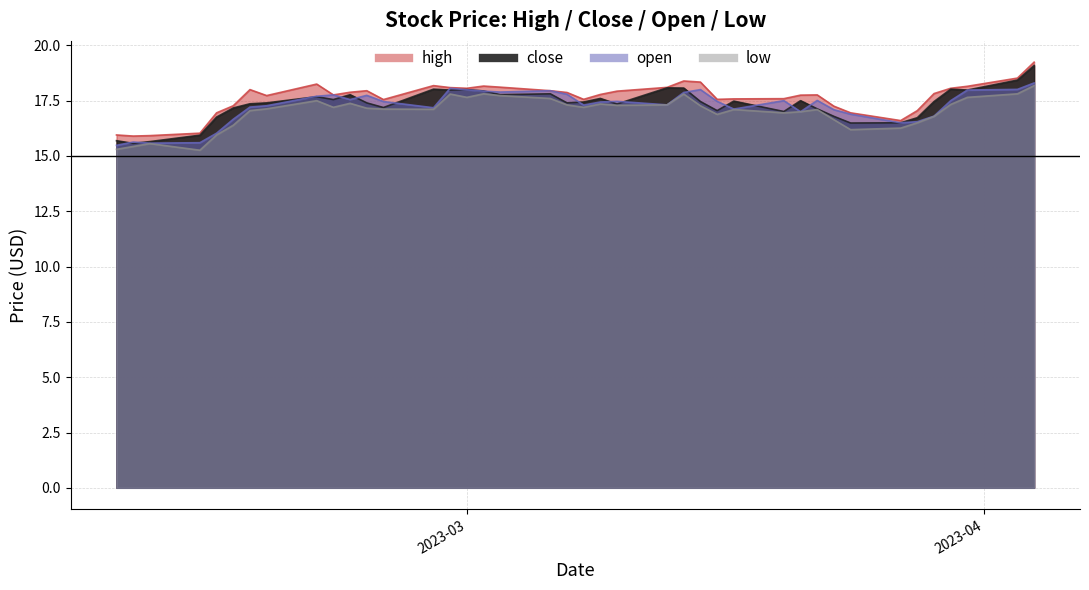

Reading right to left, what are all the values shown in this chart?

close: 39=15.7	38=15.6	37=15.7	36=15.9	35=16.8	34=17.2	33=17.4	32=17.4	31=17.7	30=17.6	29=17.8	28=17.4	27=17.2	26=18.0	25=18.0	24=18.0	23=17.9	22=17.8	21=17.8	20=17.4	19=17.4	18=17.6	17=17.4	16=18.1	15=18.1	14=17.5	13=17.1	12=17.5	11=17.0	10=17.5	9=17.1	8=16.8	7=16.5	6=16.5	5=16.7	4=17.5	3=18.0	2=18.0	1=18.4	0=19.1
open: 39=15.5	38=15.6	37=15.6	36=15.6	35=16.0	34=16.7	33=17.2	32=17.3	31=17.7	30=17.8	29=17.6	28=17.7	27=17.5	26=17.2	25=18.1	24=18.0	23=17.9	22=17.9	21=17.9	20=17.8	19=17.3	18=17.4	17=17.5	16=17.3	15=17.9	14=18.0	13=17.5	12=17.1	11=17.5	10=17.0	9=17.5	8=17.1	7=16.9	6=16.5	5=16.6	4=16.8	3=17.5	2=18.0	1=18.0	0=18.3
high: 39=15.9	38=15.9	37=15.9	36=16.0	35=16.9	34=17.3	33=18.0	32=17.7	31=18.2	30=17.8	29=17.9	28=17.9	27=17.6	26=18.2	25=18.1	24=18.1	23=18.2	22=18.1	21=17.9	20=17.9	19=17.6	18=17.8	17=17.9	16=18.1	15=18.4	14=18.3	13=17.6	12=17.6	11=17.6	10=17.8	9=17.8	8=17.2	7=16.9	6=16.6	5=17.1	4=17.8	3=18.1	2=18.1	1=18.5	0=19.2
low: 39=15.3	38=15.4	37=15.6	36=15.3	35=15.9	34=16.4	33=17.1	32=17.1	31=17.5	30=17.2	29=17.4	28=17.2	27=17.1	26=17.1	25=17.8	24=17.6	23=17.8	22=17.7	21=17.6	20=17.3	19=17.2	18=17.4	17=17.3	16=17.3	15=17.8	14=17.3	13=16.9	12=17.1	11=16.9	10=17.0	9=17.1	8=16.6	7=16.2	6=16.3	5=16.5	4=16.8	3=17.3	2=17.6	1=17.8	0=18.2